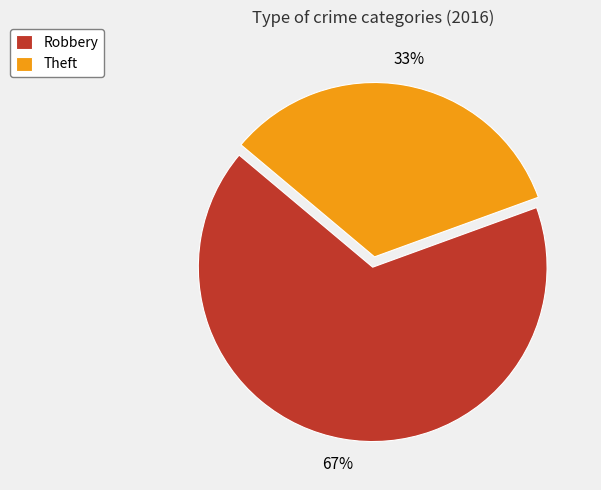

Is there any slice that represents more than half of the pie?

Yes